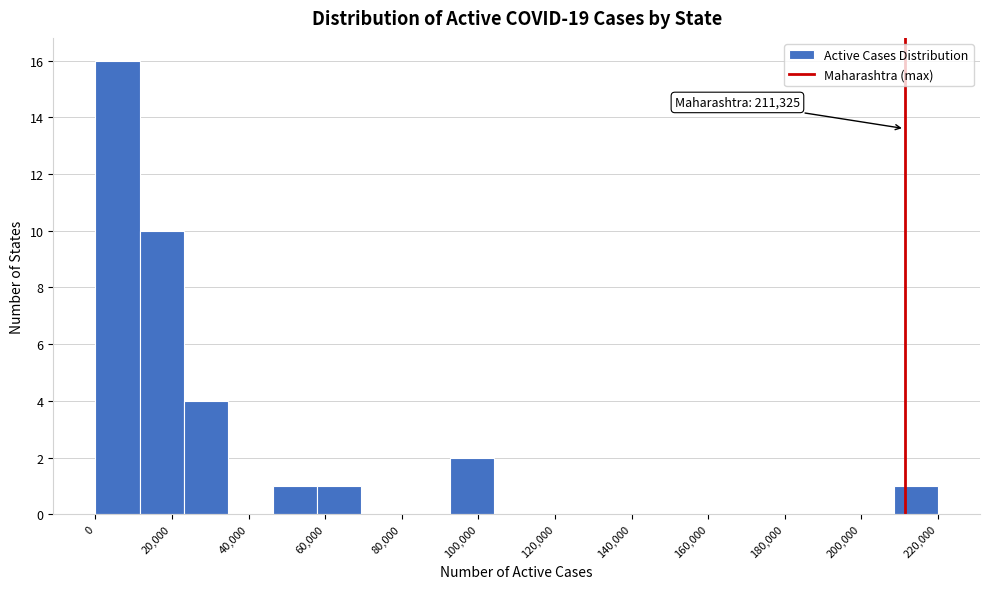

Which range on the x-axis has the tallest bar?

0 to 12000